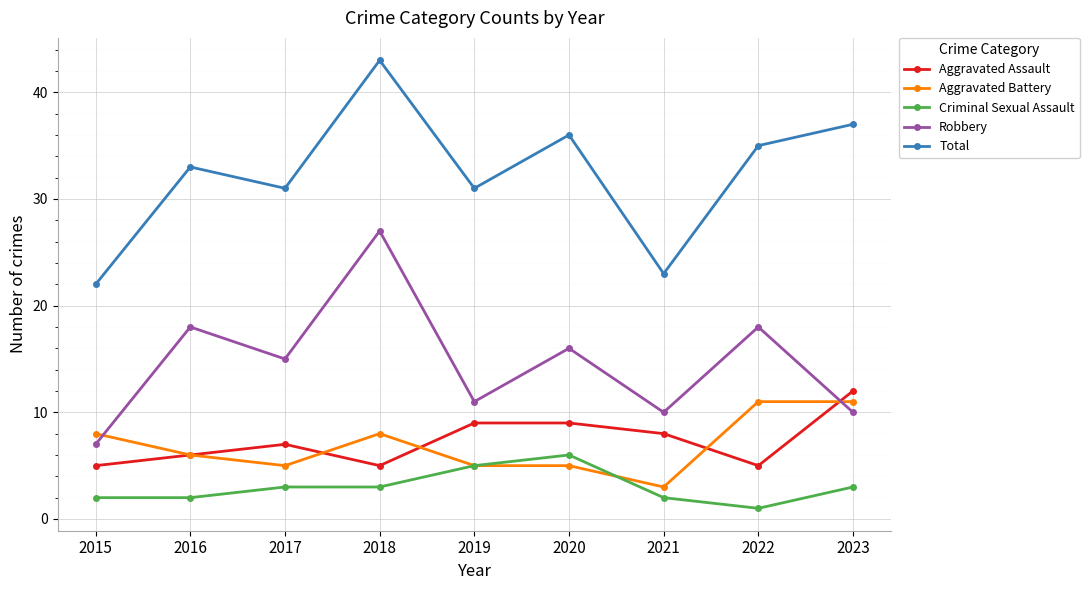

Does the chart display data point markers on the line(s)?

Yes